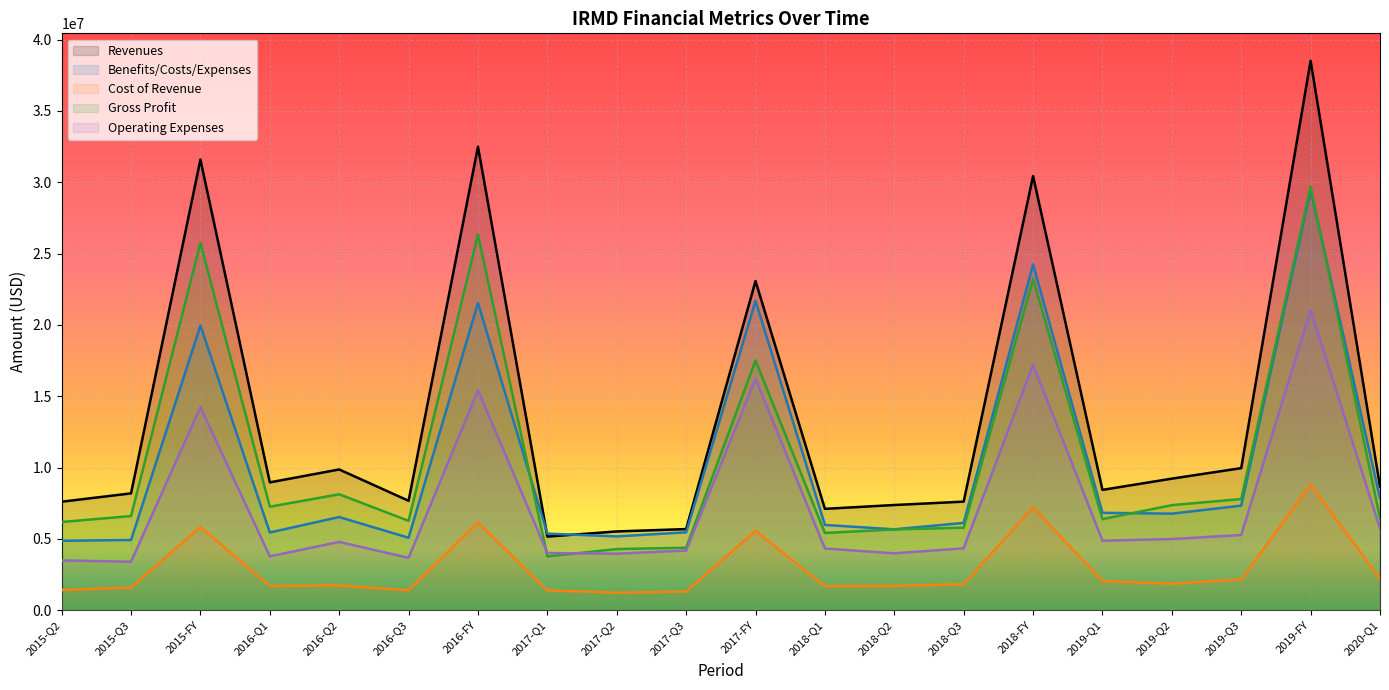

What are all the series names shown in the legend?

Revenues, Benefits/Costs/Expenses, Cost of Revenue, Gross Profit, Operating Expenses